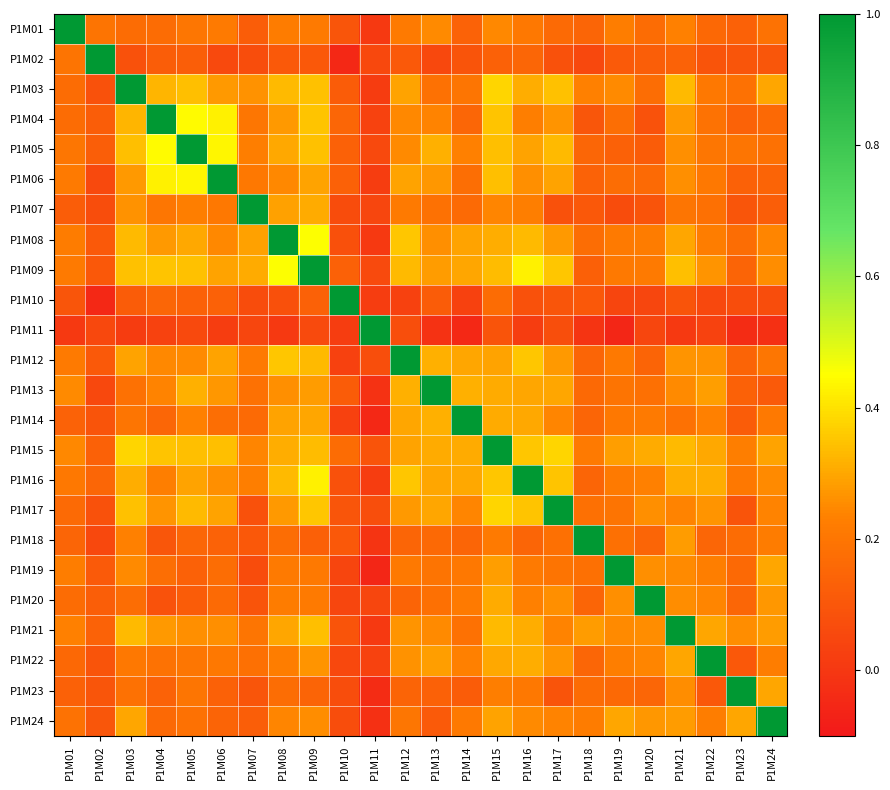

Reading left to right, list all the values displayed in this chart.

P1M01: P1M01=1.0	P1M02=0.2	P1M03=0.2	P1M04=0.2	P1M05=0.2	P1M06=0.2	P1M07=0.1	P1M08=0.2	P1M09=0.2	P1M10=0.1	P1M11=0.0	P1M12=0.2	P1M13=0.3	P1M14=0.1	P1M15=0.2	P1M16=0.2	P1M17=0.2	P1M18=0.1	P1M19=0.2	P1M20=0.2	P1M21=0.2	P1M22=0.2	P1M23=0.1	P1M24=0.2
P1M02: P1M01=0.2	P1M02=1.0	P1M03=0.1	P1M04=0.1	P1M05=0.1	P1M06=0.1	P1M07=0.1	P1M08=0.1	P1M09=0.1	P1M10=-0.0	P1M11=0.1	P1M12=0.1	P1M13=0.1	P1M14=0.1	P1M15=0.1	P1M16=0.2	P1M17=0.1	P1M18=0.1	P1M19=0.1	P1M20=0.1	P1M21=0.1	P1M22=0.1	P1M23=0.1	P1M24=0.1
P1M03: P1M01=0.2	P1M02=0.1	P1M03=1.0	P1M04=0.3	P1M05=0.3	P1M06=0.3	P1M07=0.3	P1M08=0.3	P1M09=0.3	P1M10=0.1	P1M11=0.0	P1M12=0.3	P1M13=0.2	P1M14=0.2	P1M15=0.4	P1M16=0.3	P1M17=0.3	P1M18=0.2	P1M19=0.3	P1M20=0.2	P1M21=0.3	P1M22=0.2	P1M23=0.2	P1M24=0.3
P1M04: P1M01=0.2	P1M02=0.1	P1M03=0.3	P1M04=1.0	P1M05=0.4	P1M06=0.4	P1M07=0.2	P1M08=0.3	P1M09=0.4	P1M10=0.2	P1M11=0.0	P1M12=0.2	P1M13=0.2	P1M14=0.2	P1M15=0.3	P1M16=0.2	P1M17=0.3	P1M18=0.1	P1M19=0.2	P1M20=0.1	P1M21=0.3	P1M22=0.2	P1M23=0.1	P1M24=0.2
P1M05: P1M01=0.2	P1M02=0.1	P1M03=0.3	P1M04=0.4	P1M05=1.0	P1M06=0.4	P1M07=0.2	P1M08=0.3	P1M09=0.3	P1M10=0.1	P1M11=0.1	P1M12=0.3	P1M13=0.3	P1M14=0.2	P1M15=0.3	P1M16=0.3	P1M17=0.3	P1M18=0.2	P1M19=0.1	P1M20=0.1	P1M21=0.3	P1M22=0.2	P1M23=0.2	P1M24=0.2
P1M06: P1M01=0.2	P1M02=0.1	P1M03=0.3	P1M04=0.4	P1M05=0.4	P1M06=1.0	P1M07=0.2	P1M08=0.2	P1M09=0.3	P1M10=0.1	P1M11=0.0	P1M12=0.3	P1M13=0.3	P1M14=0.2	P1M15=0.3	P1M16=0.3	P1M17=0.3	P1M18=0.1	P1M19=0.2	P1M20=0.2	P1M21=0.3	P1M22=0.2	P1M23=0.1	P1M24=0.1
P1M07: P1M01=0.1	P1M02=0.1	P1M03=0.3	P1M04=0.2	P1M05=0.2	P1M06=0.2	P1M07=1.0	P1M08=0.3	P1M09=0.3	P1M10=0.1	P1M11=0.0	P1M12=0.2	P1M13=0.2	P1M14=0.2	P1M15=0.2	P1M16=0.2	P1M17=0.1	P1M18=0.1	P1M19=0.1	P1M20=0.1	P1M21=0.2	P1M22=0.2	P1M23=0.1	P1M24=0.1
P1M08: P1M01=0.2	P1M02=0.1	P1M03=0.3	P1M04=0.3	P1M05=0.3	P1M06=0.2	P1M07=0.3	P1M08=1.0	P1M09=0.5	P1M10=0.1	P1M11=0.0	P1M12=0.4	P1M13=0.3	P1M14=0.3	P1M15=0.3	P1M16=0.3	P1M17=0.3	P1M18=0.2	P1M19=0.2	P1M20=0.2	P1M21=0.3	P1M22=0.2	P1M23=0.2	P1M24=0.2
P1M09: P1M01=0.2	P1M02=0.1	P1M03=0.3	P1M04=0.4	P1M05=0.3	P1M06=0.3	P1M07=0.3	P1M08=0.5	P1M09=1.0	P1M10=0.1	P1M11=0.1	P1M12=0.3	P1M13=0.3	P1M14=0.3	P1M15=0.3	P1M16=0.4	P1M17=0.4	P1M18=0.1	P1M19=0.2	P1M20=0.2	P1M21=0.3	P1M22=0.3	P1M23=0.1	P1M24=0.3
P1M10: P1M01=0.1	P1M02=-0.0	P1M03=0.1	P1M04=0.2	P1M05=0.1	P1M06=0.1	P1M07=0.1	P1M08=0.1	P1M09=0.1	P1M10=1.0	P1M11=0.0	P1M12=0.0	P1M13=0.1	P1M14=0.0	P1M15=0.2	P1M16=0.1	P1M17=0.1	P1M18=0.1	P1M19=0.0	P1M20=0.0	P1M21=0.1	P1M22=0.1	P1M23=0.1	P1M24=0.1
P1M11: P1M01=0.0	P1M02=0.1	P1M03=0.0	P1M04=0.0	P1M05=0.1	P1M06=0.0	P1M07=0.0	P1M08=0.0	P1M09=0.1	P1M10=0.0	P1M11=1.0	P1M12=0.1	P1M13=-0.0	P1M14=-0.0	P1M15=0.1	P1M16=0.0	P1M17=0.1	P1M18=-0.0	P1M19=-0.1	P1M20=0.0	P1M21=0.0	P1M22=0.0	P1M23=-0.0	P1M24=-0.0
P1M12: P1M01=0.2	P1M02=0.1	P1M03=0.3	P1M04=0.2	P1M05=0.3	P1M06=0.3	P1M07=0.2	P1M08=0.4	P1M09=0.3	P1M10=0.0	P1M11=0.1	P1M12=1.0	P1M13=0.3	P1M14=0.3	P1M15=0.3	P1M16=0.4	P1M17=0.3	P1M18=0.1	P1M19=0.2	P1M20=0.1	P1M21=0.3	P1M22=0.3	P1M23=0.1	P1M24=0.2
P1M13: P1M01=0.3	P1M02=0.1	P1M03=0.2	P1M04=0.2	P1M05=0.3	P1M06=0.3	P1M07=0.2	P1M08=0.3	P1M09=0.3	P1M10=0.1	P1M11=-0.0	P1M12=0.3	P1M13=1.0	P1M14=0.3	P1M15=0.3	P1M16=0.3	P1M17=0.3	P1M18=0.2	P1M19=0.2	P1M20=0.2	P1M21=0.2	P1M22=0.3	P1M23=0.1	P1M24=0.1
P1M14: P1M01=0.1	P1M02=0.1	P1M03=0.2	P1M04=0.2	P1M05=0.2	P1M06=0.2	P1M07=0.2	P1M08=0.3	P1M09=0.3	P1M10=0.0	P1M11=-0.0	P1M12=0.3	P1M13=0.3	P1M14=1.0	P1M15=0.3	P1M16=0.3	P1M17=0.2	P1M18=0.1	P1M19=0.2	P1M20=0.2	P1M21=0.2	P1M22=0.2	P1M23=0.1	P1M24=0.2
P1M15: P1M01=0.2	P1M02=0.1	P1M03=0.4	P1M04=0.3	P1M05=0.3	P1M06=0.3	P1M07=0.2	P1M08=0.3	P1M09=0.3	P1M10=0.2	P1M11=0.1	P1M12=0.3	P1M13=0.3	P1M14=0.3	P1M15=1.0	P1M16=0.4	P1M17=0.4	P1M18=0.2	P1M19=0.3	P1M20=0.3	P1M21=0.3	P1M22=0.3	P1M23=0.2	P1M24=0.3
P1M16: P1M01=0.2	P1M02=0.2	P1M03=0.3	P1M04=0.2	P1M05=0.3	P1M06=0.3	P1M07=0.2	P1M08=0.3	P1M09=0.4	P1M10=0.1	P1M11=0.0	P1M12=0.4	P1M13=0.3	P1M14=0.3	P1M15=0.4	P1M16=1.0	P1M17=0.4	P1M18=0.1	P1M19=0.2	P1M20=0.2	P1M21=0.3	P1M22=0.3	P1M23=0.2	P1M24=0.3
P1M17: P1M01=0.2	P1M02=0.1	P1M03=0.3	P1M04=0.3	P1M05=0.3	P1M06=0.3	P1M07=0.1	P1M08=0.3	P1M09=0.4	P1M10=0.1	P1M11=0.1	P1M12=0.3	P1M13=0.3	P1M14=0.2	P1M15=0.4	P1M16=0.4	P1M17=1.0	P1M18=0.2	P1M19=0.2	P1M20=0.3	P1M21=0.2	P1M22=0.3	P1M23=0.1	P1M24=0.2
P1M18: P1M01=0.1	P1M02=0.1	P1M03=0.2	P1M04=0.1	P1M05=0.2	P1M06=0.1	P1M07=0.1	P1M08=0.2	P1M09=0.1	P1M10=0.1	P1M11=-0.0	P1M12=0.1	P1M13=0.2	P1M14=0.1	P1M15=0.2	P1M16=0.1	P1M17=0.2	P1M18=1.0	P1M19=0.2	P1M20=0.1	P1M21=0.3	P1M22=0.2	P1M23=0.2	P1M24=0.2
P1M19: P1M01=0.2	P1M02=0.1	P1M03=0.3	P1M04=0.2	P1M05=0.1	P1M06=0.2	P1M07=0.1	P1M08=0.2	P1M09=0.2	P1M10=0.0	P1M11=-0.1	P1M12=0.2	P1M13=0.2	P1M14=0.2	P1M15=0.3	P1M16=0.2	P1M17=0.2	P1M18=0.2	P1M19=1.0	P1M20=0.3	P1M21=0.2	P1M22=0.2	P1M23=0.2	P1M24=0.3
P1M20: P1M01=0.2	P1M02=0.1	P1M03=0.2	P1M04=0.1	P1M05=0.1	P1M06=0.2	P1M07=0.1	P1M08=0.2	P1M09=0.2	P1M10=0.0	P1M11=0.0	P1M12=0.1	P1M13=0.2	P1M14=0.2	P1M15=0.3	P1M16=0.2	P1M17=0.3	P1M18=0.1	P1M19=0.3	P1M20=1.0	P1M21=0.3	P1M22=0.2	P1M23=0.2	P1M24=0.3
P1M21: P1M01=0.2	P1M02=0.1	P1M03=0.3	P1M04=0.3	P1M05=0.3	P1M06=0.3	P1M07=0.2	P1M08=0.3	P1M09=0.3	P1M10=0.1	P1M11=0.0	P1M12=0.3	P1M13=0.2	P1M14=0.2	P1M15=0.3	P1M16=0.3	P1M17=0.2	P1M18=0.3	P1M19=0.2	P1M20=0.3	P1M21=1.0	P1M22=0.3	P1M23=0.3	P1M24=0.3
P1M22: P1M01=0.2	P1M02=0.1	P1M03=0.2	P1M04=0.2	P1M05=0.2	P1M06=0.2	P1M07=0.2	P1M08=0.2	P1M09=0.3	P1M10=0.1	P1M11=0.0	P1M12=0.3	P1M13=0.3	P1M14=0.2	P1M15=0.3	P1M16=0.3	P1M17=0.3	P1M18=0.2	P1M19=0.2	P1M20=0.2	P1M21=0.3	P1M22=1.0	P1M23=0.1	P1M24=0.2
P1M23: P1M01=0.1	P1M02=0.1	P1M03=0.2	P1M04=0.1	P1M05=0.2	P1M06=0.1	P1M07=0.1	P1M08=0.2	P1M09=0.1	P1M10=0.1	P1M11=-0.0	P1M12=0.1	P1M13=0.1	P1M14=0.1	P1M15=0.2	P1M16=0.2	P1M17=0.1	P1M18=0.2	P1M19=0.2	P1M20=0.2	P1M21=0.3	P1M22=0.1	P1M23=1.0	P1M24=0.3
P1M24: P1M01=0.2	P1M02=0.1	P1M03=0.3	P1M04=0.2	P1M05=0.2	P1M06=0.1	P1M07=0.1	P1M08=0.2	P1M09=0.3	P1M10=0.1	P1M11=-0.0	P1M12=0.2	P1M13=0.1	P1M14=0.2	P1M15=0.3	P1M16=0.3	P1M17=0.2	P1M18=0.2	P1M19=0.3	P1M20=0.3	P1M21=0.3	P1M22=0.2	P1M23=0.3	P1M24=1.0